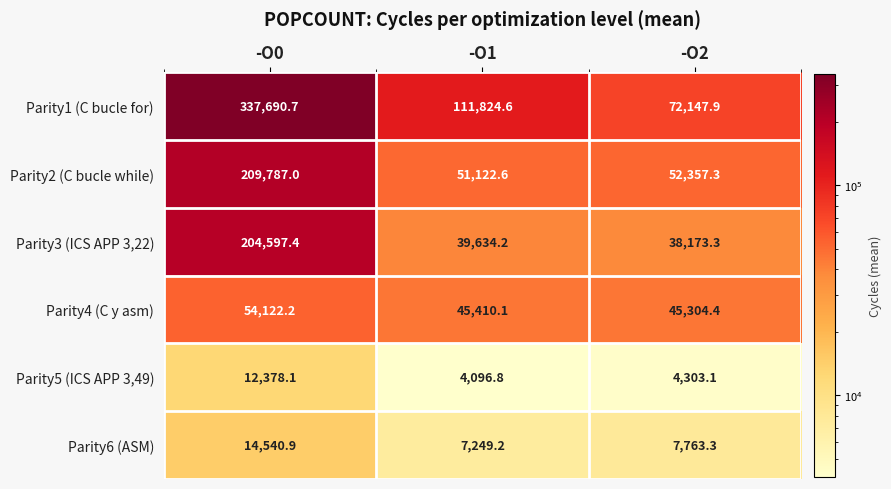

What is the difference between the maximum and second lowest values in the Parity4 (C y asm) series?

8712.1